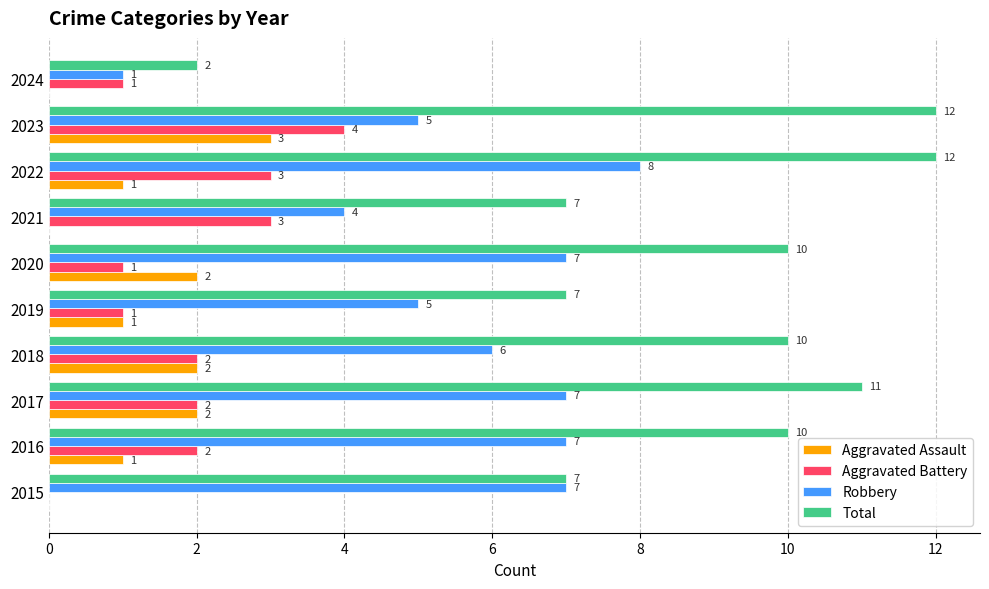

Which series has the largest total across all categories?

Total